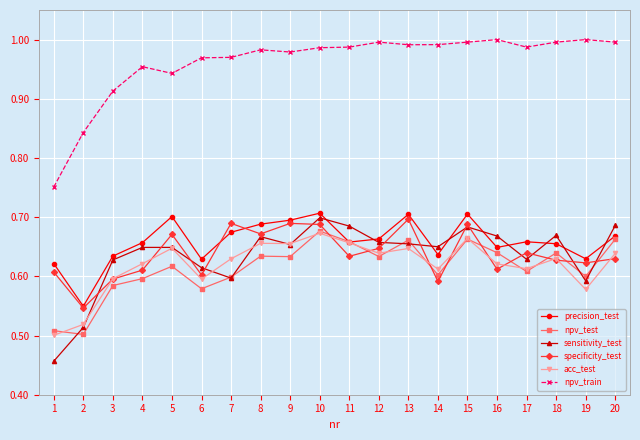

What is the difference between the highest and lowest values at 1?

0.3